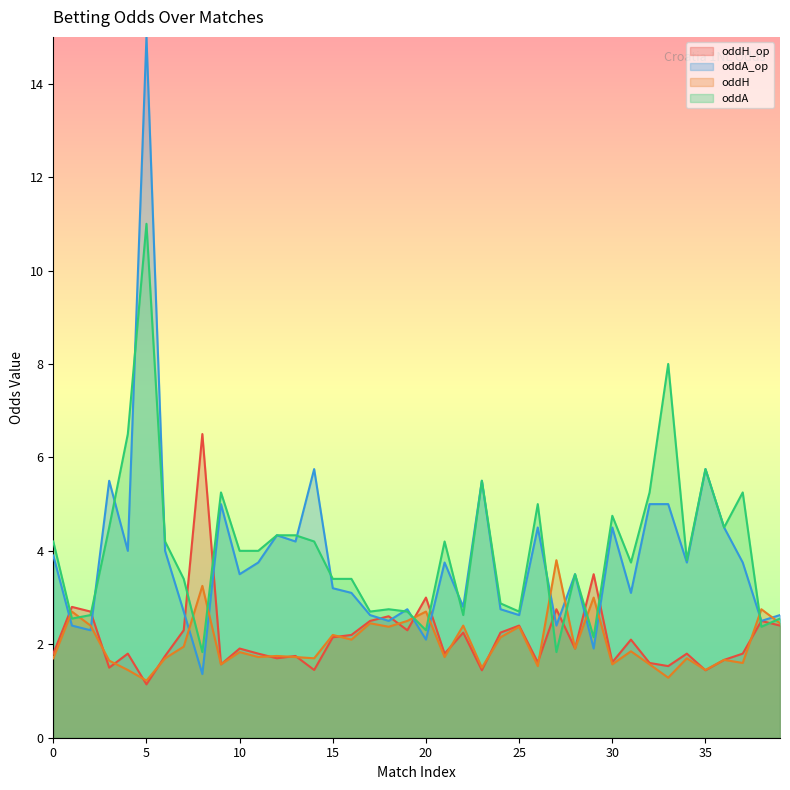

Where is oddA nearest to the value 6?

35